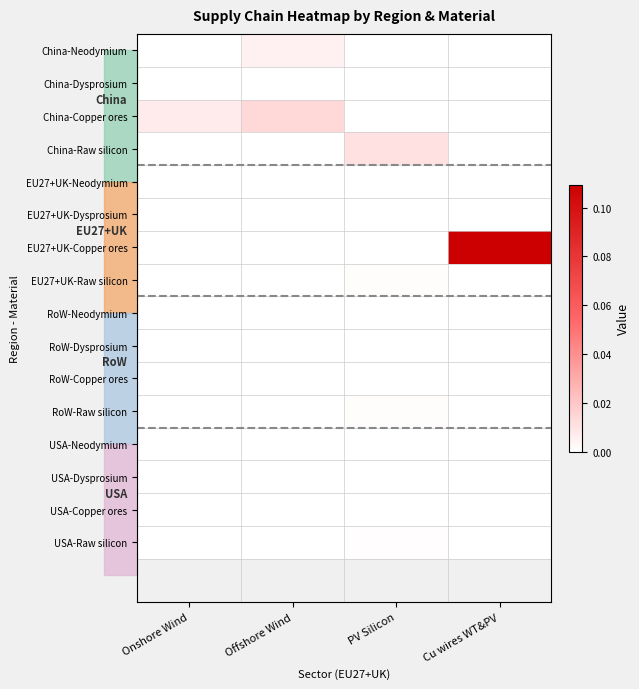

Reading left to right, transcribe all the data shown in this chart.

China-Neodymium: Onshore Wind=0.0	Offshore Wind=0.0	PV Silicon=0.0	Cu wires WT&PV=0.0
China-Dysprosium: Onshore Wind=0.0	Offshore Wind=0.0	PV Silicon=0.0	Cu wires WT&PV=0.0
China-Copper ores: Onshore Wind=0.0	Offshore Wind=0.0	PV Silicon=0.0	Cu wires WT&PV=0.0
China-Raw silicon: Onshore Wind=0.0	Offshore Wind=0.0	PV Silicon=0.0	Cu wires WT&PV=0.0
EU27+UK-Neodymium: Onshore Wind=0.0	Offshore Wind=0.0	PV Silicon=0.0	Cu wires WT&PV=0.0
EU27+UK-Dysprosium: Onshore Wind=0.0	Offshore Wind=0.0	PV Silicon=0.0	Cu wires WT&PV=0.0
EU27+UK-Copper ores: Onshore Wind=0.0	Offshore Wind=0.0	PV Silicon=0.0	Cu wires WT&PV=0.1
EU27+UK-Raw silicon: Onshore Wind=0.0	Offshore Wind=0.0	PV Silicon=0.0	Cu wires WT&PV=0.0
RoW-Neodymium: Onshore Wind=0.0	Offshore Wind=0.0	PV Silicon=0.0	Cu wires WT&PV=0.0
RoW-Dysprosium: Onshore Wind=0.0	Offshore Wind=0.0	PV Silicon=0.0	Cu wires WT&PV=0.0
RoW-Copper ores: Onshore Wind=0.0	Offshore Wind=0.0	PV Silicon=0.0	Cu wires WT&PV=0.0
RoW-Raw silicon: Onshore Wind=0.0	Offshore Wind=0.0	PV Silicon=0.0	Cu wires WT&PV=0.0
USA-Neodymium: Onshore Wind=0.0	Offshore Wind=0.0	PV Silicon=0.0	Cu wires WT&PV=0.0
USA-Dysprosium: Onshore Wind=0.0	Offshore Wind=0.0	PV Silicon=0.0	Cu wires WT&PV=0.0
USA-Copper ores: Onshore Wind=0.0	Offshore Wind=0.0	PV Silicon=0.0	Cu wires WT&PV=0.0
USA-Raw silicon: Onshore Wind=0.0	Offshore Wind=0.0	PV Silicon=0.0	Cu wires WT&PV=0.0